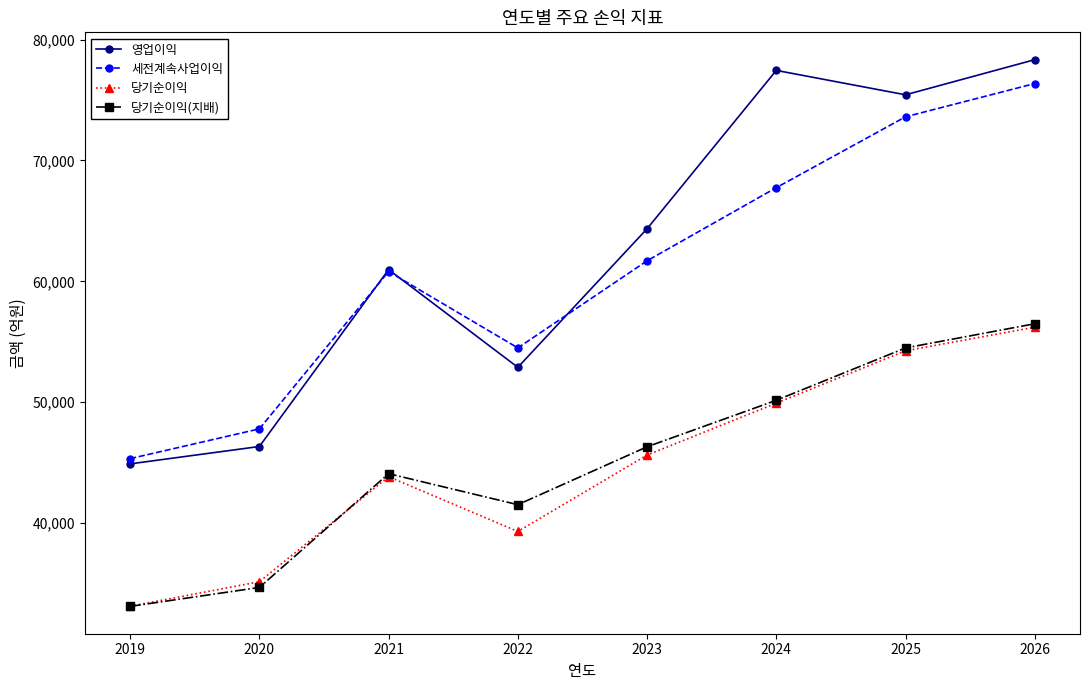

Which series has the widest spread of values?

영업이익